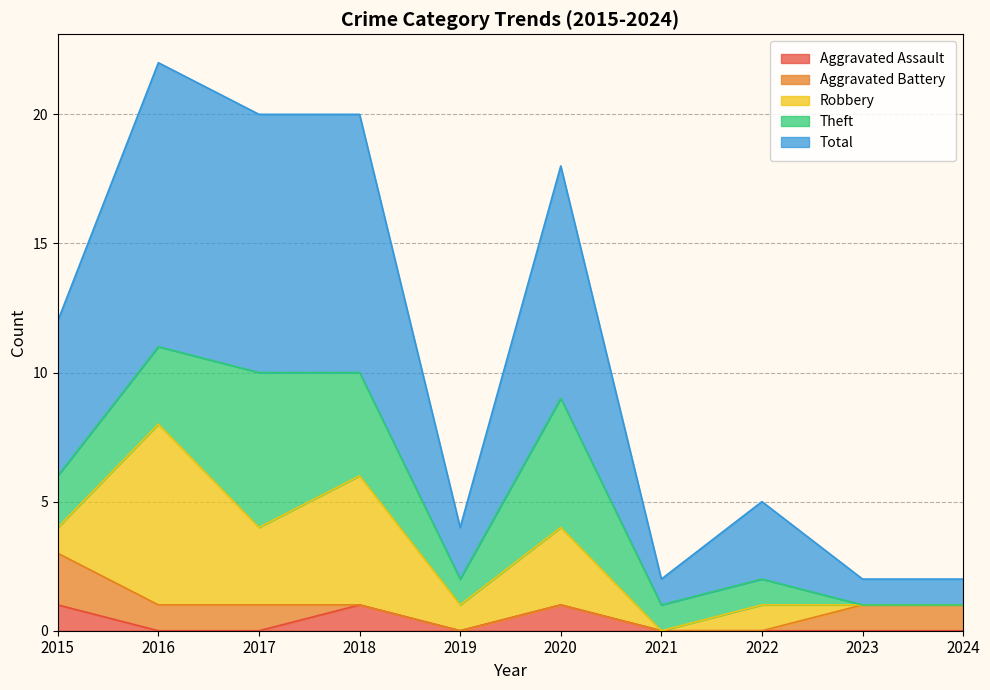

What is the maximum value shown in the chart?

11